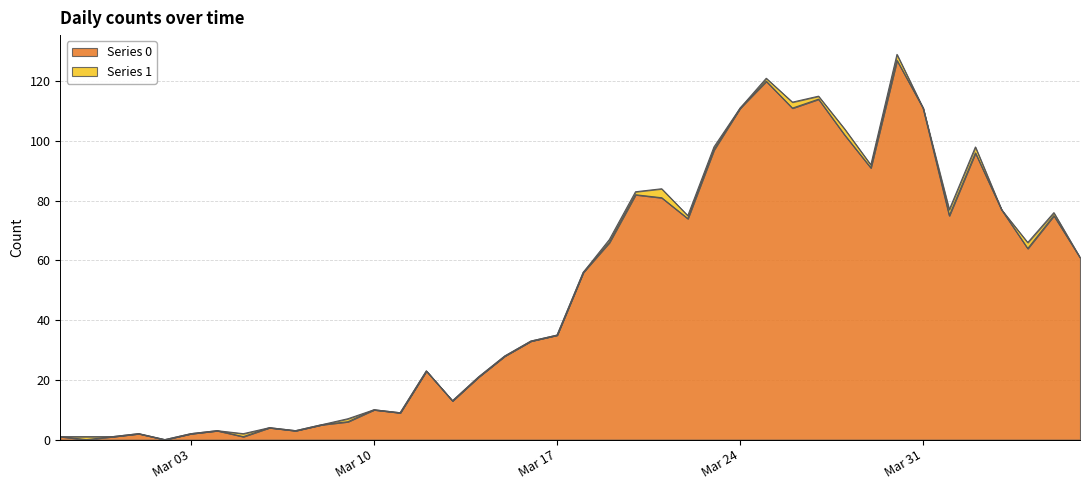

What is the average value?

50